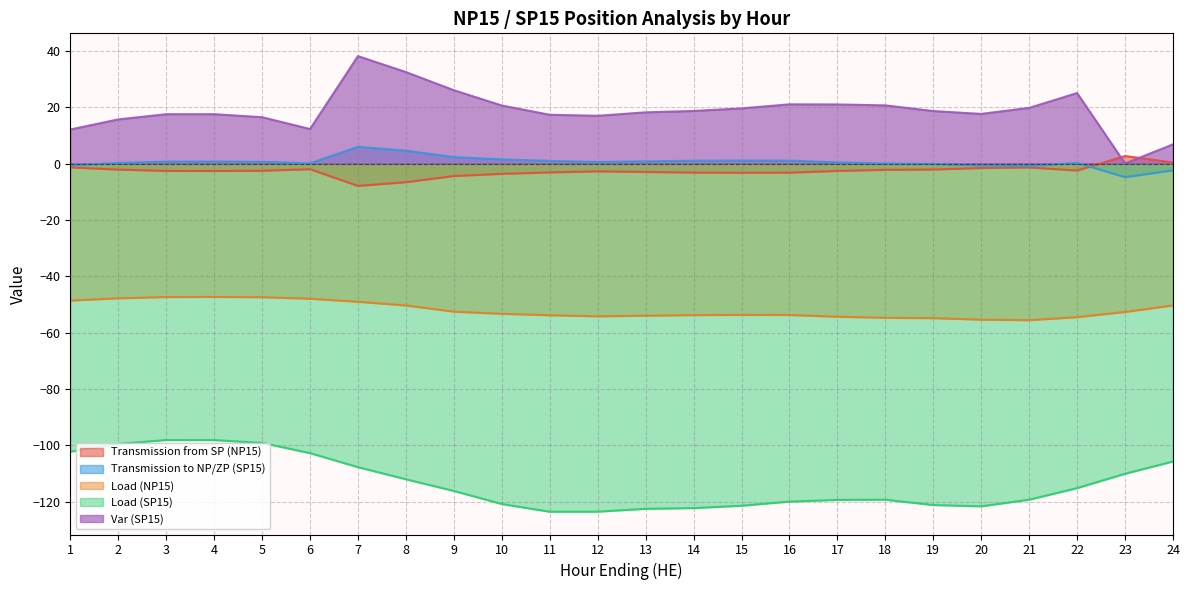

What is the greatest value displayed?

38.1